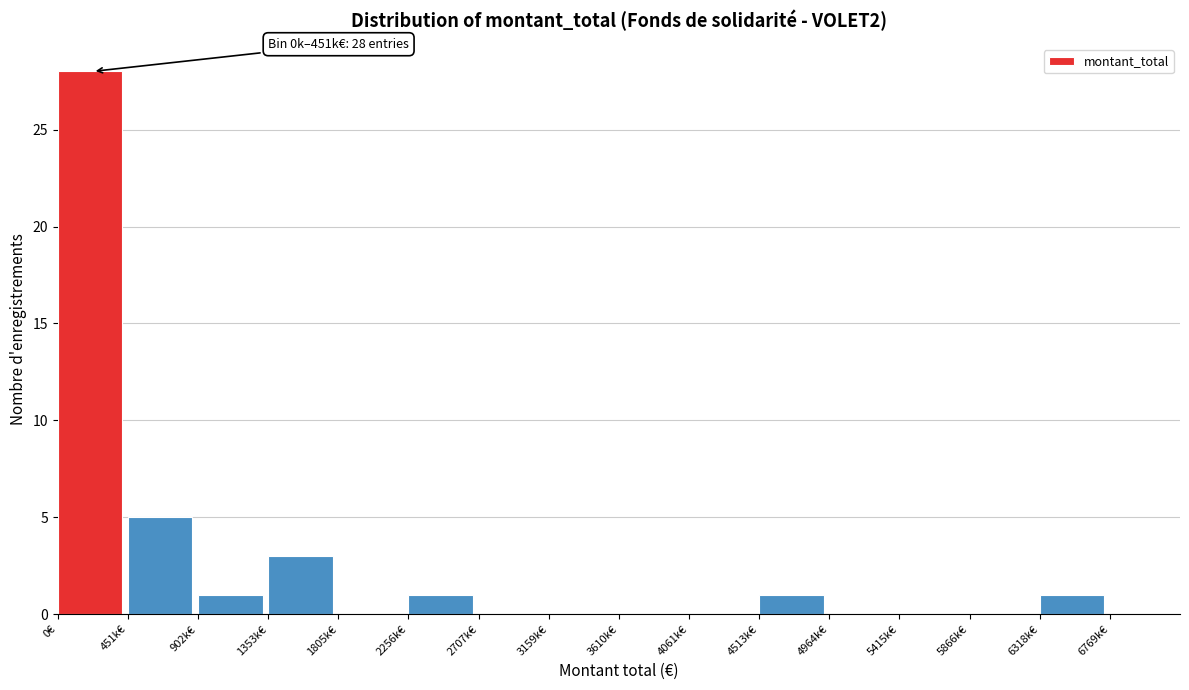

Reading left to right, transcribe all the data shown in this chart.

0€=28	451k€=5	902k€=1	1353k€=3	1805k€=0	2256k€=1	2707k€=0	3159k€=0	3610k€=0	4061k€=0	4513k€=1	4964k€=0	5415k€=0	5866k€=0	6318k€=1